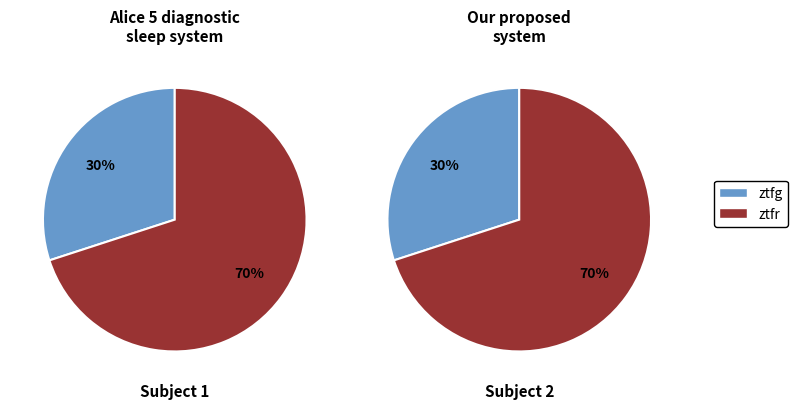

What percentage is the ztfg slice, to the nearest percent?

30%